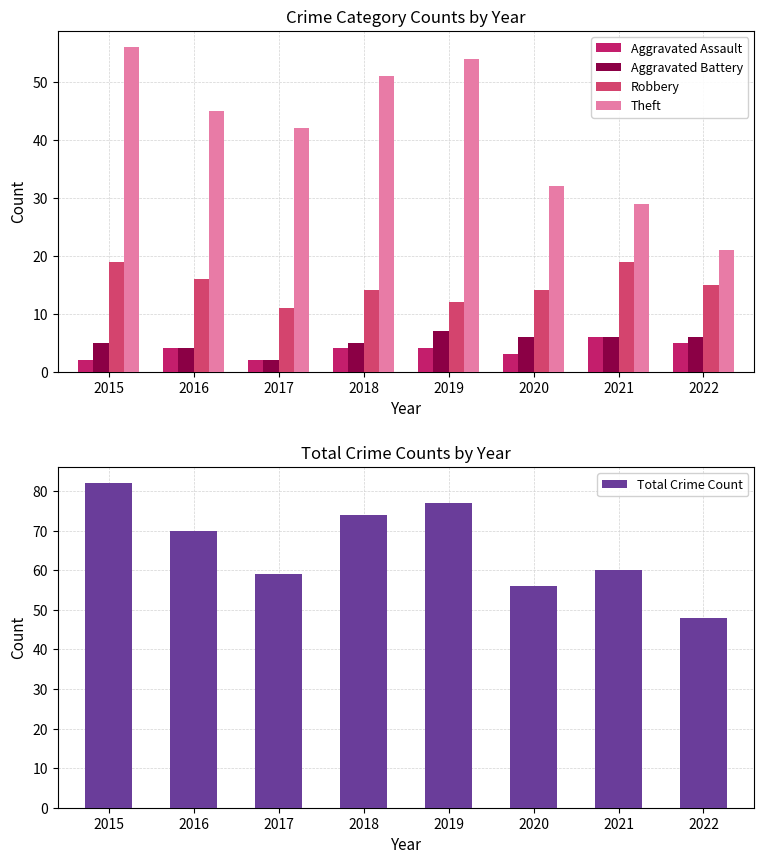

List the labels in order of Theft value, smallest first.

2022, 2021, 2020, 2017, 2016, 2018, 2019, 2015